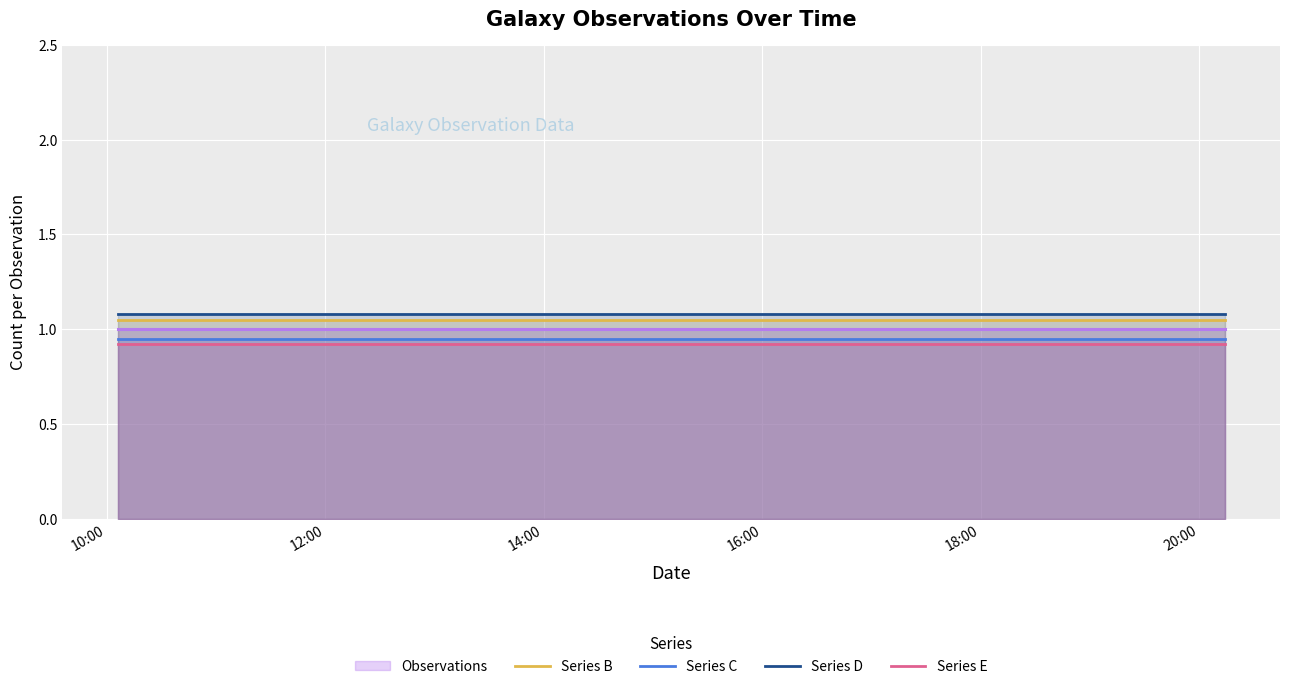

Which label corresponds to the smallest value in the chart?

10:00